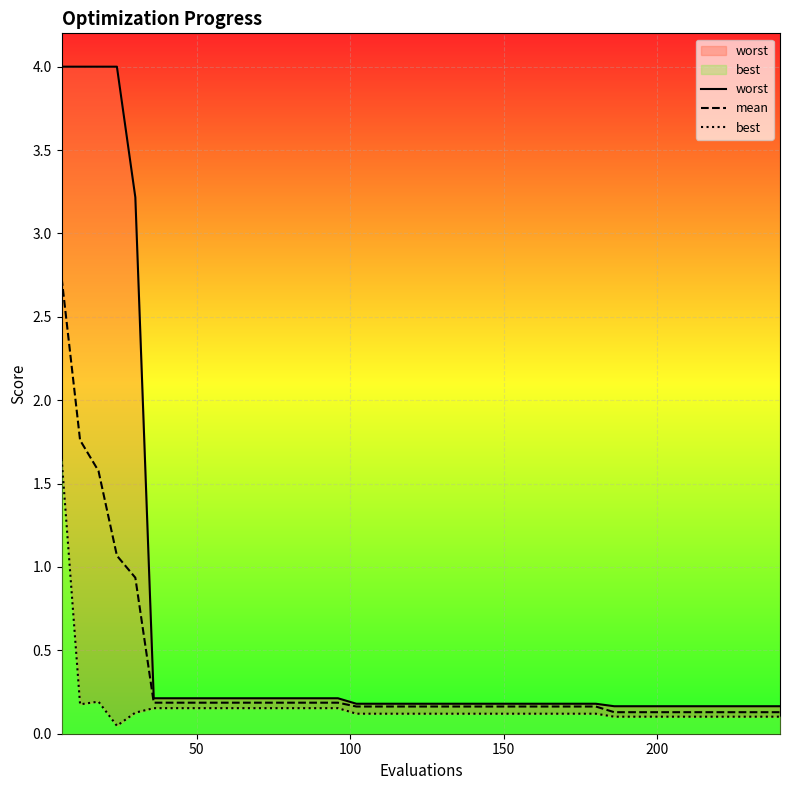

True or false: mean and best cross at least once.

False